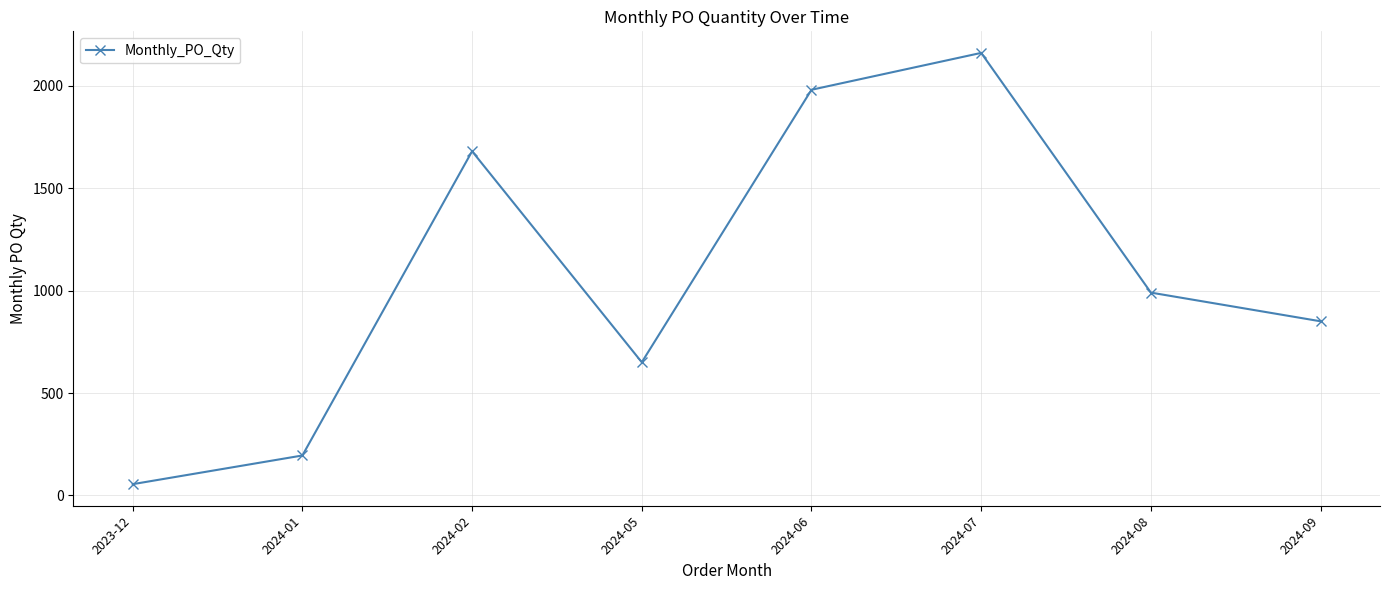

At which category does the data reach its first local peak?

2024-02